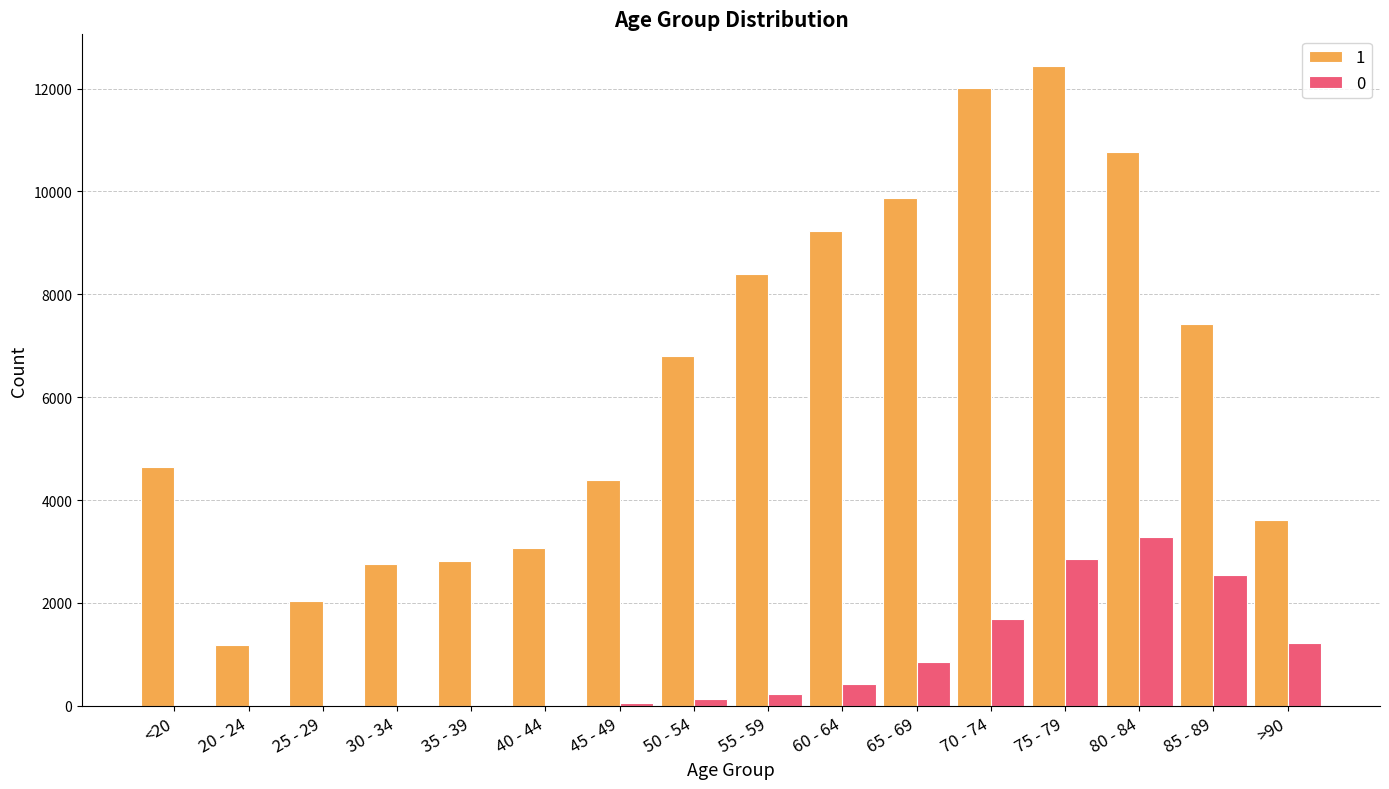

Is it true that 0 equals 2028 at 80 - 84?

False